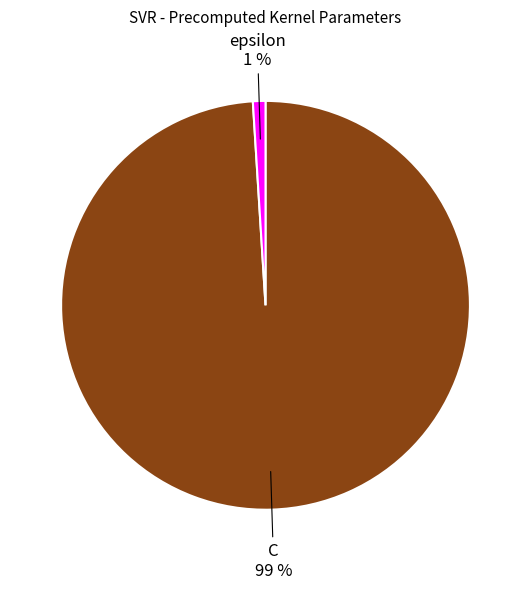

To the nearest percent, what is the combined percentage of C and epsilon?

100%